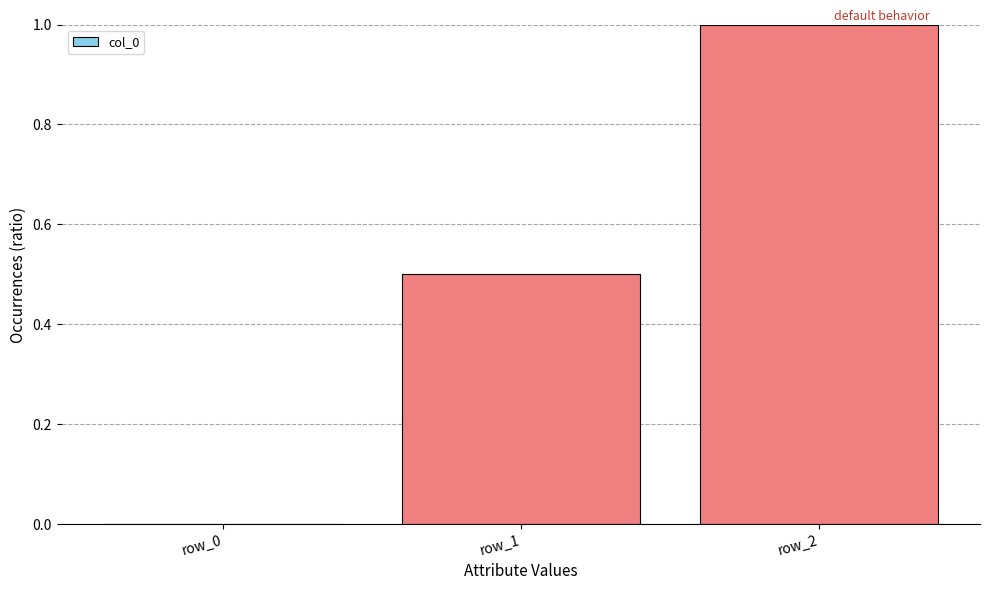

What is the change in value from row_0 to row_1?

+0.5